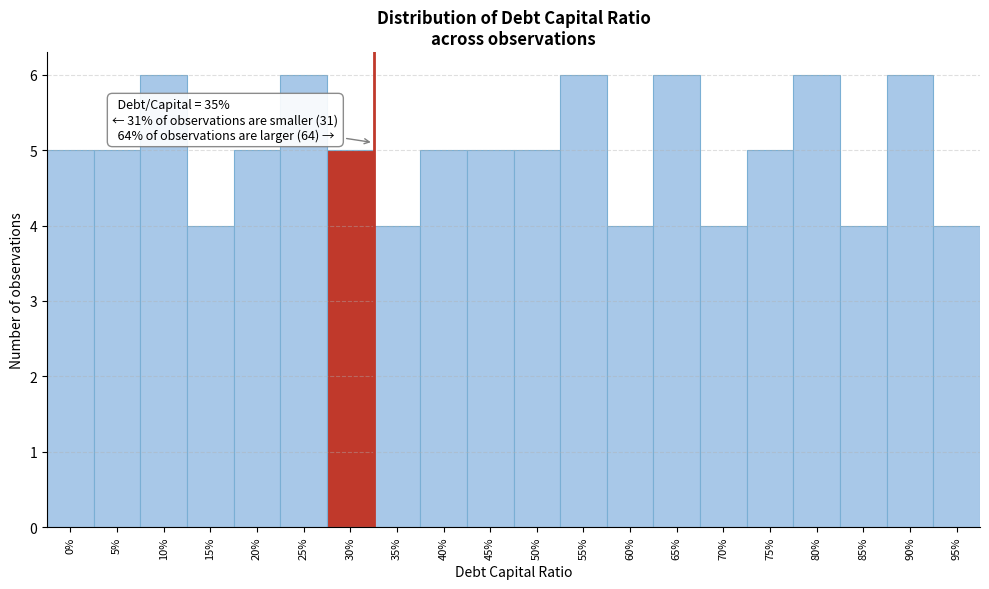

Reading left to right, extract all data points from this chart.

0%=5	5%=5	10%=6	15%=4	20%=5	25%=6	30%=5	35%=4	40%=5	45%=5	50%=5	55%=6	60%=4	65%=6	70%=4	75%=5	80%=6	85%=4	90%=6	95%=4